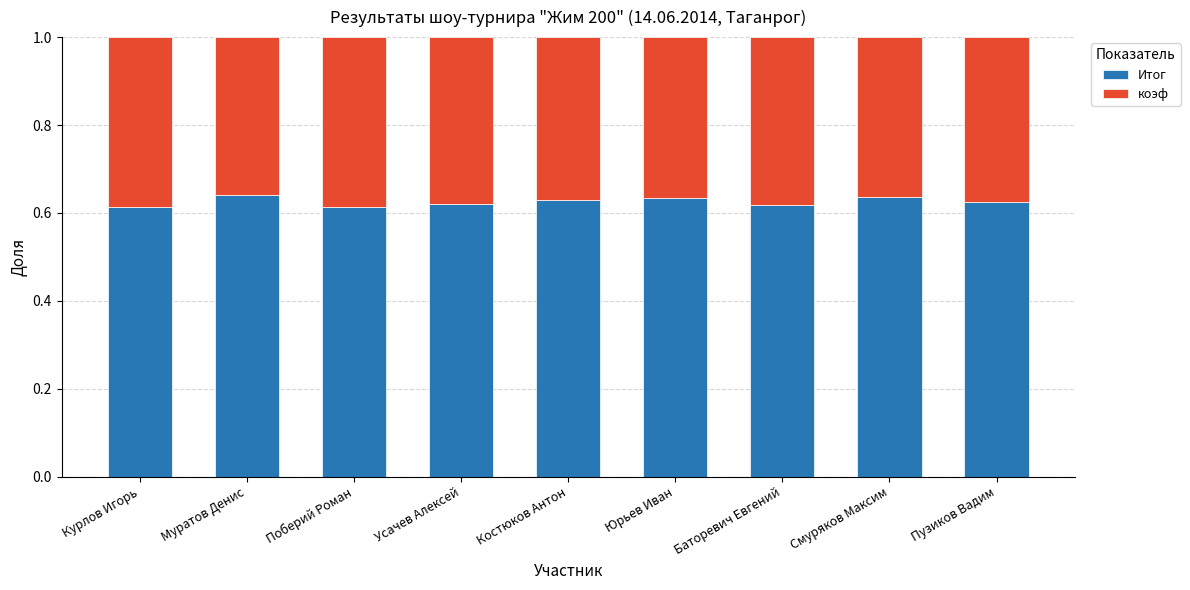

True or false: Итог has a value of 0.1 at Юрьев Иван.

False